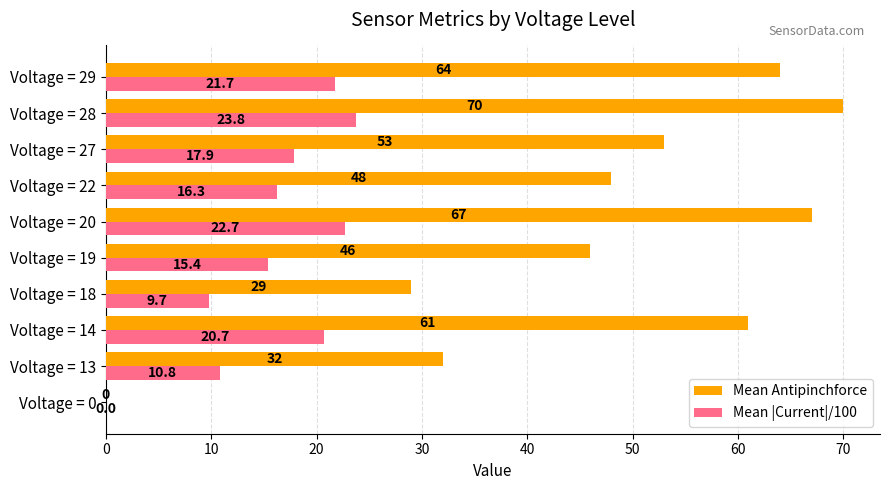

At which category is the sum across all series the highest?

Voltage = 28